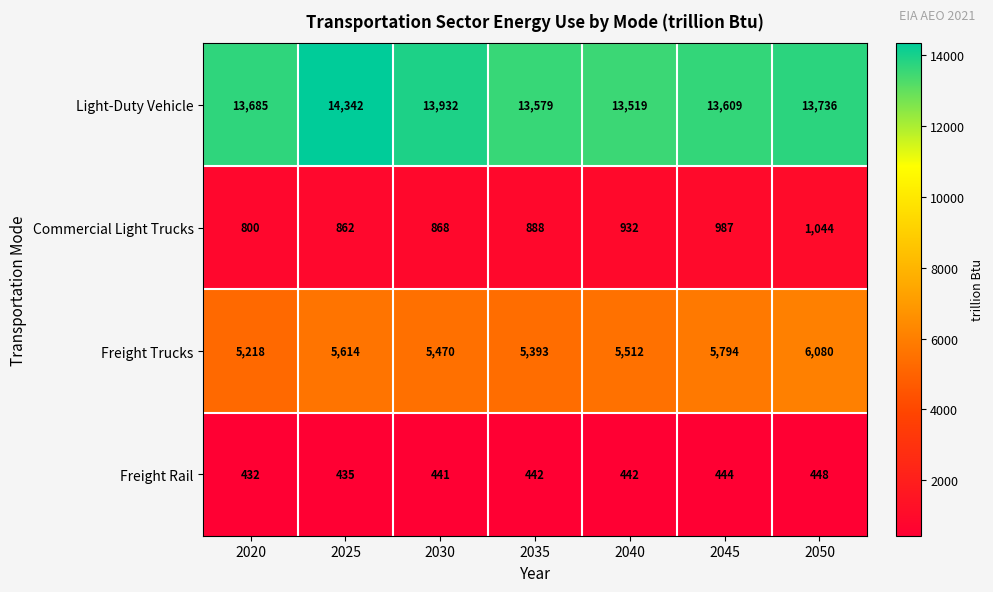

What is the highest value of the Commercial Light Trucks series?

1044